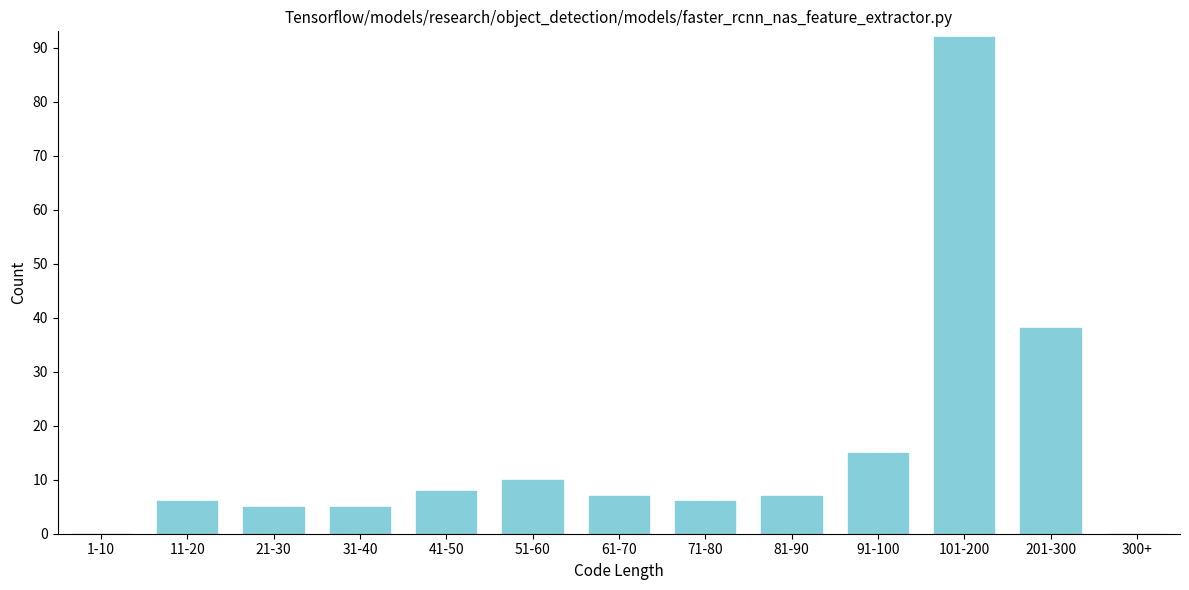

Reading right to left, extract all data points from this chart.

300+=0	201-300=38	101-200=92	91-100=15	81-90=7	71-80=6	61-70=7	51-60=10	41-50=8	31-40=5	21-30=5	11-20=6	1-10=0